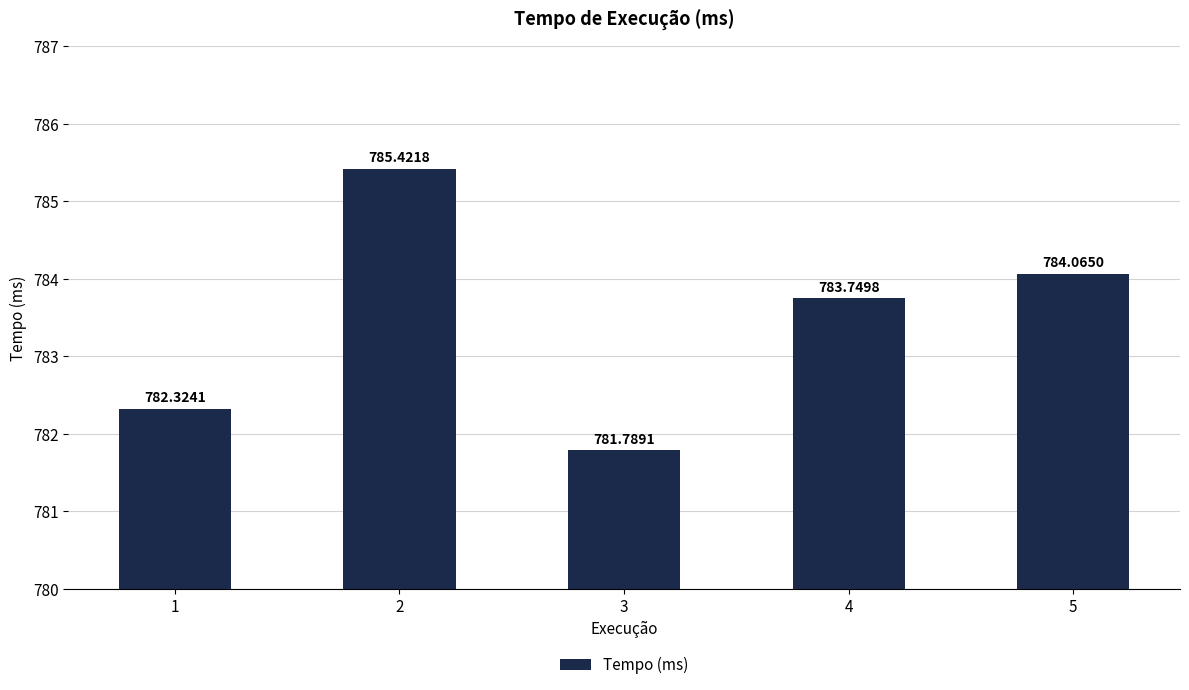

Which category has the highest value across all series?

2